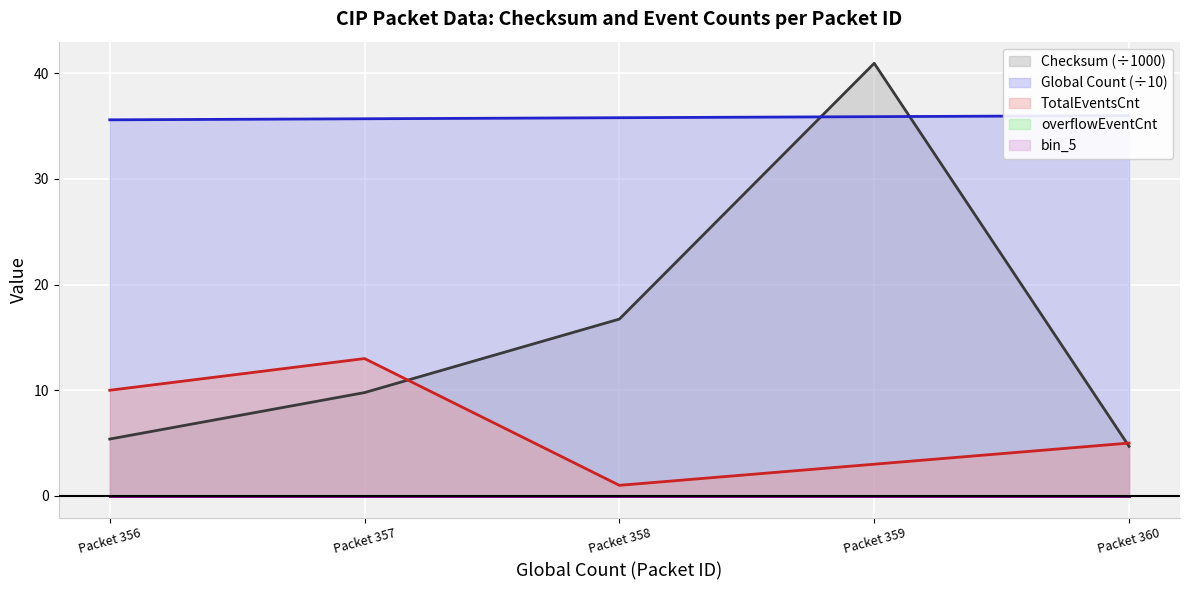

What is the smallest value displayed?

1.0